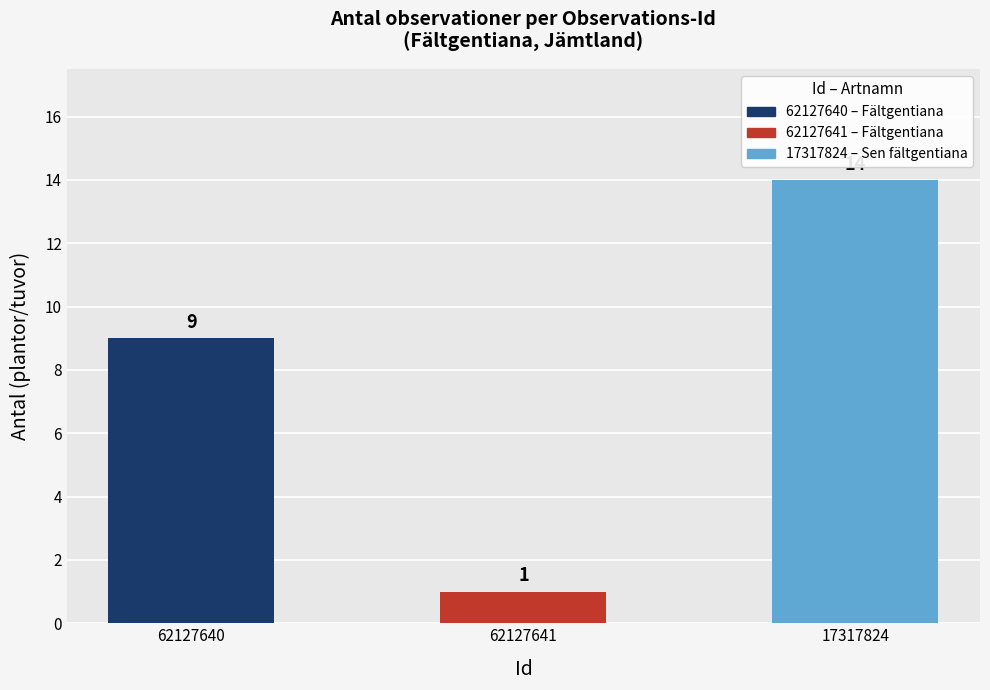

Reading right to left, transcribe all the data shown in this chart.

17317824=14	62127641=1	62127640=9